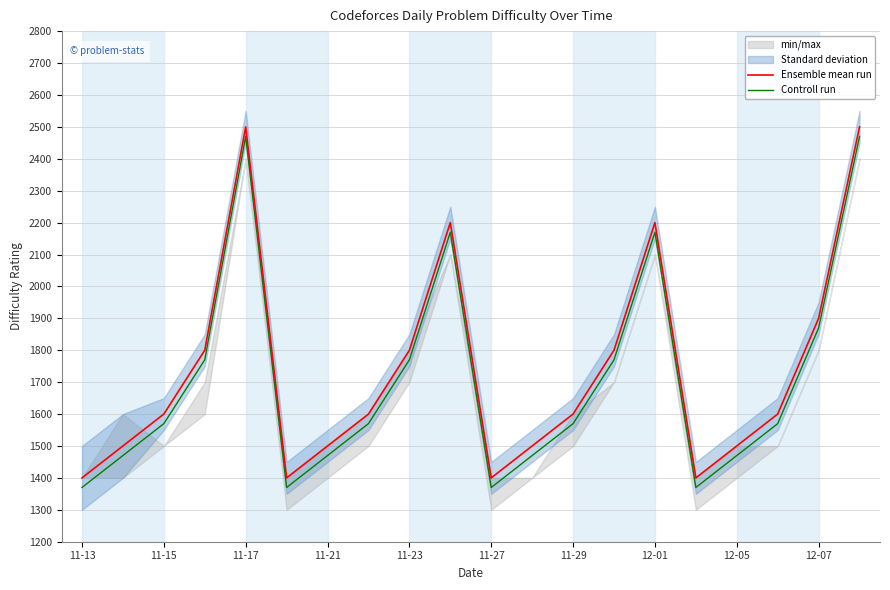

What is the value of the Controll run point at the 9th from the left?

1770